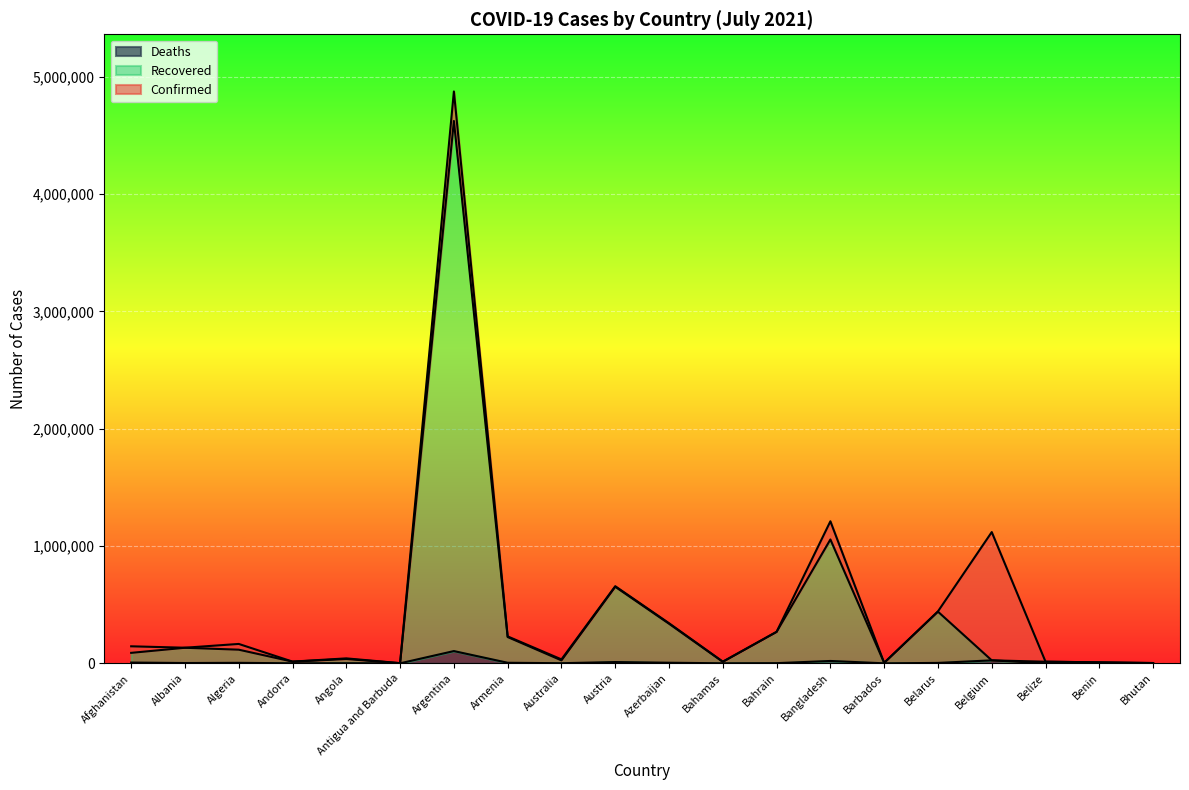

Where is the first local minimum for Deaths?

Albania